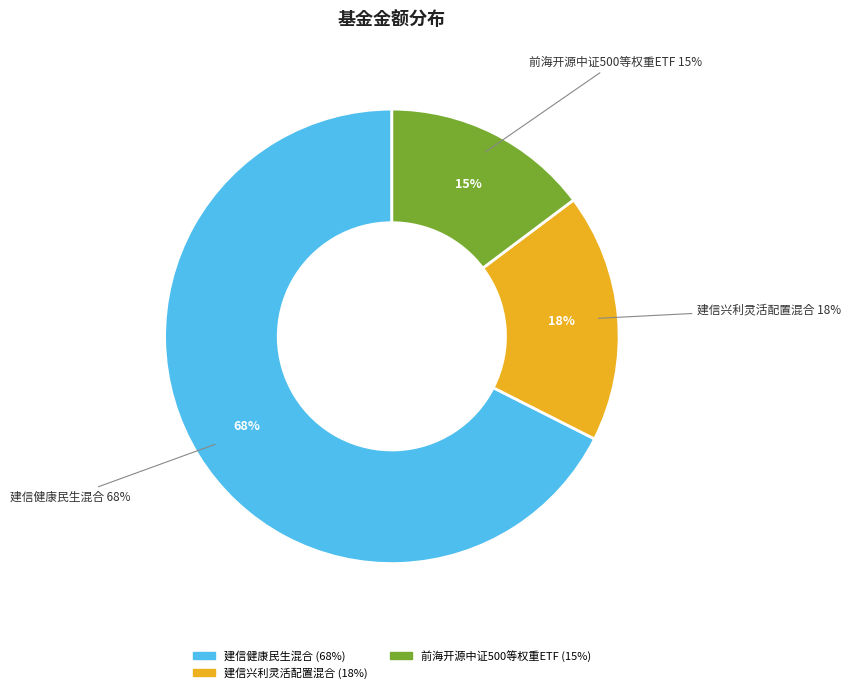

How much of the chart is everything except 建信兴利灵活配置混合?

82.3%